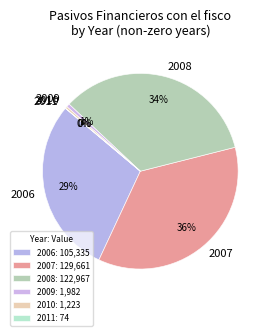

Which has a higher value, 2010 or 2007?

2007